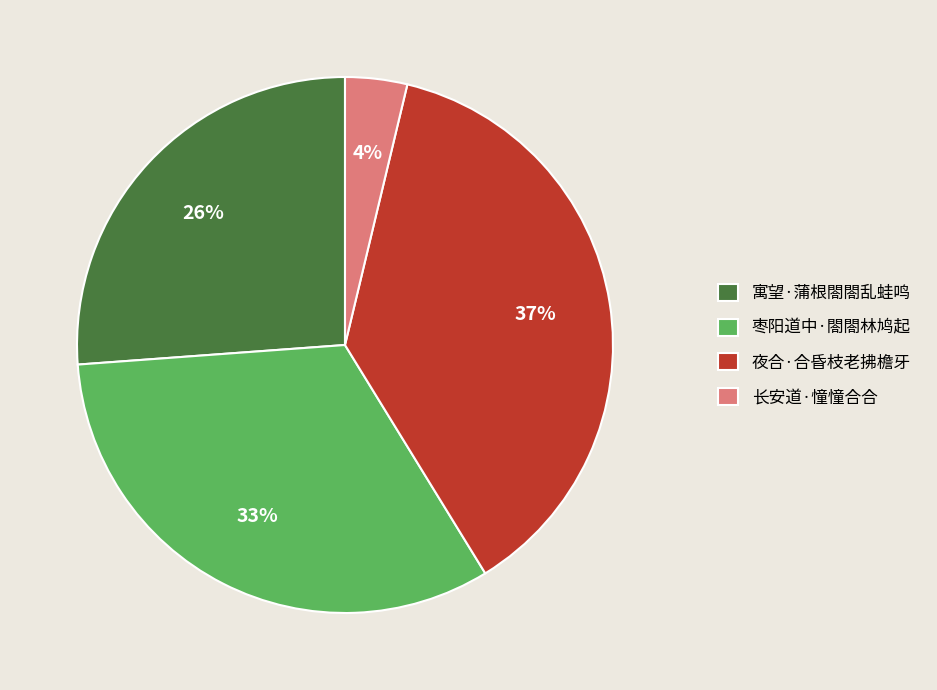

To the nearest percent, what is the difference between the 长安道·憧憧合合 and 寓望·蒲根閤閤乱蛙鸣 slice percentages?

22%